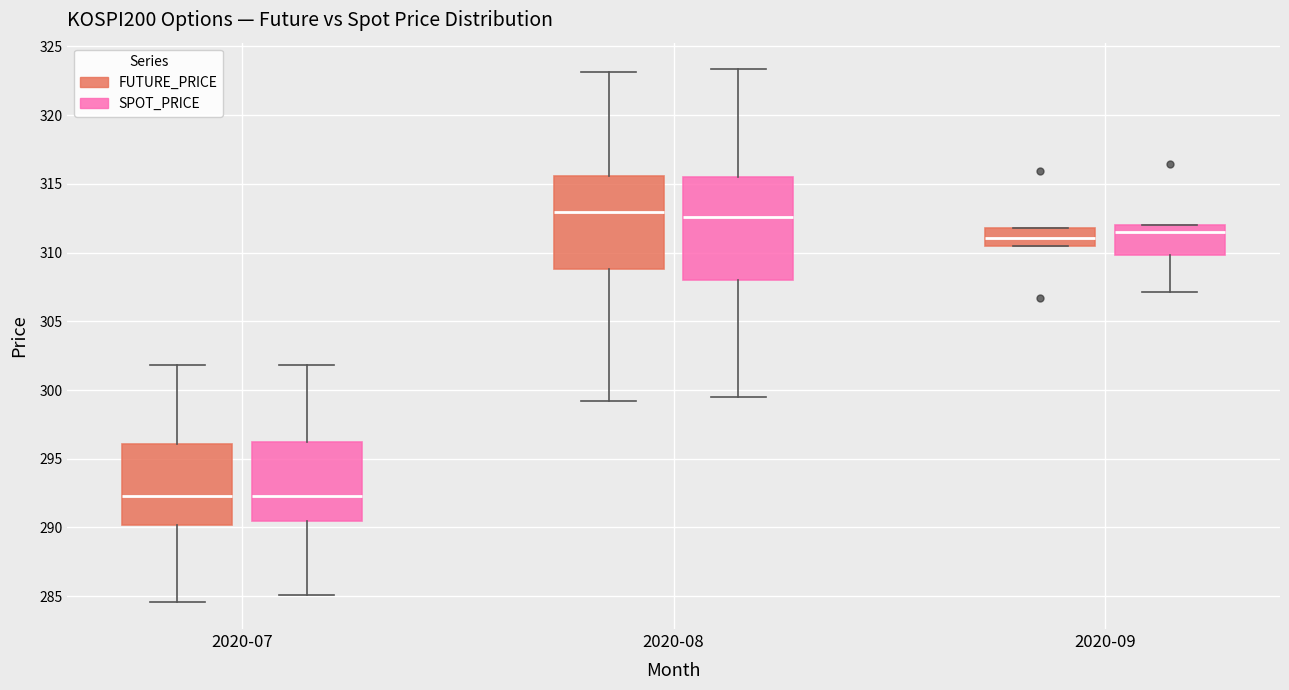

Reading left to right, transcribe this box plot: for each box, give where its median line is, the range the box spans, and where its two whiskers end, as read against the y-axis. The values are not printed on the chart, so give them approximately, as read against the axis.

2020-07 (FUTURE_PRICE): median 292.5, box 290.0 to 296.0, whiskers 284.5 to 302.0
2020-07 (SPOT_PRICE): median 292.5, box 290.5 to 296.0, whiskers 285.0 to 302.0
2020-08 (FUTURE_PRICE): median 313.0, box 309.0 to 315.5, whiskers 299.0 to 323.0
2020-08 (SPOT_PRICE): median 312.5, box 308.0 to 315.5, whiskers 299.5 to 323.5
2020-09 (FUTURE_PRICE): median 311.0, box 310.5 to 312.0, whiskers 310.5 to 312.0
2020-09 (SPOT_PRICE): median 311.5, box 310.0 to 312.0, whiskers 307.0 to 312.0